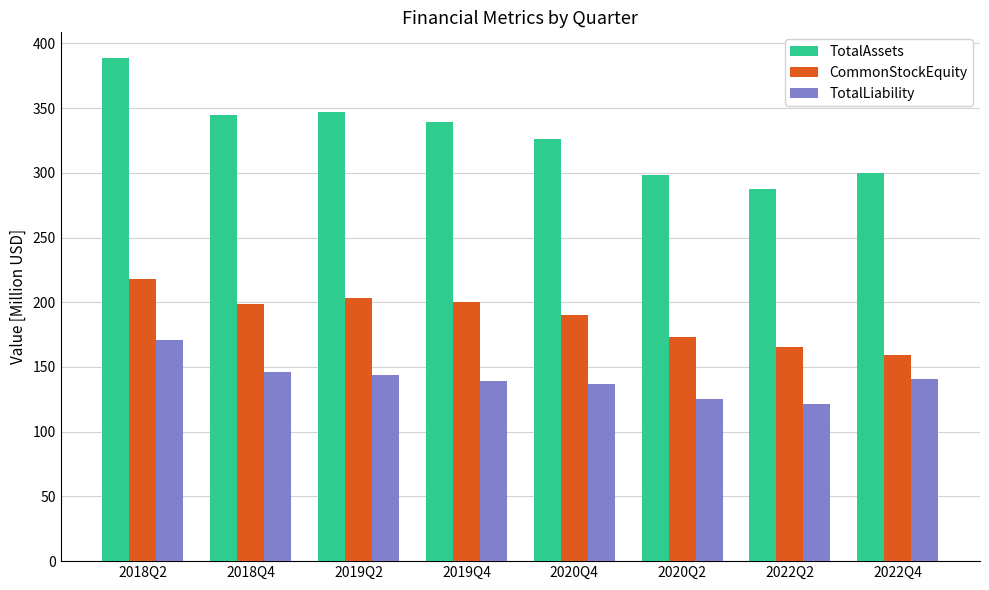

How many values in the TotalAssets series exceed 339?

4